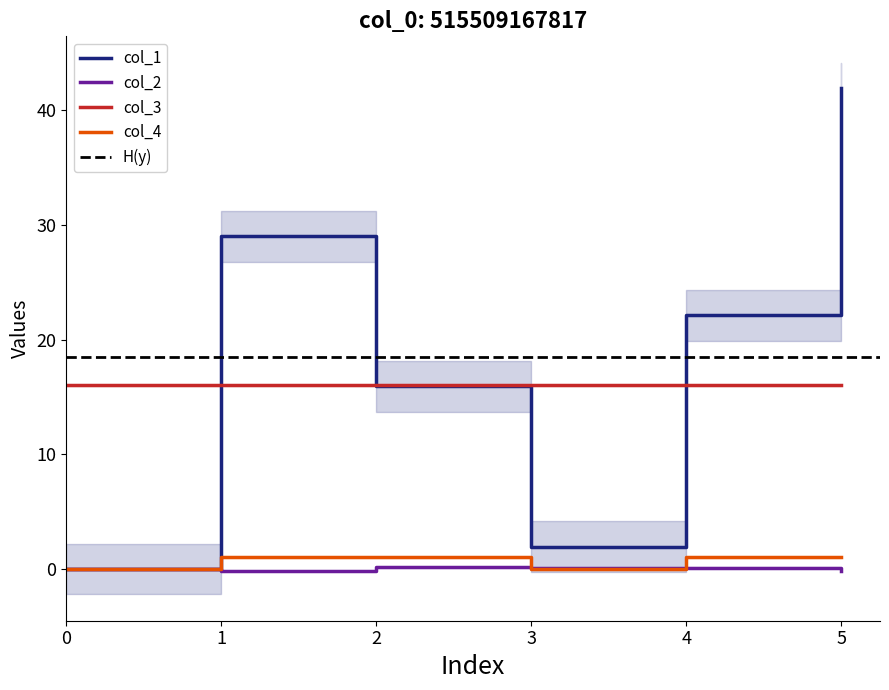

How many positive values does the col_4 series have?

4